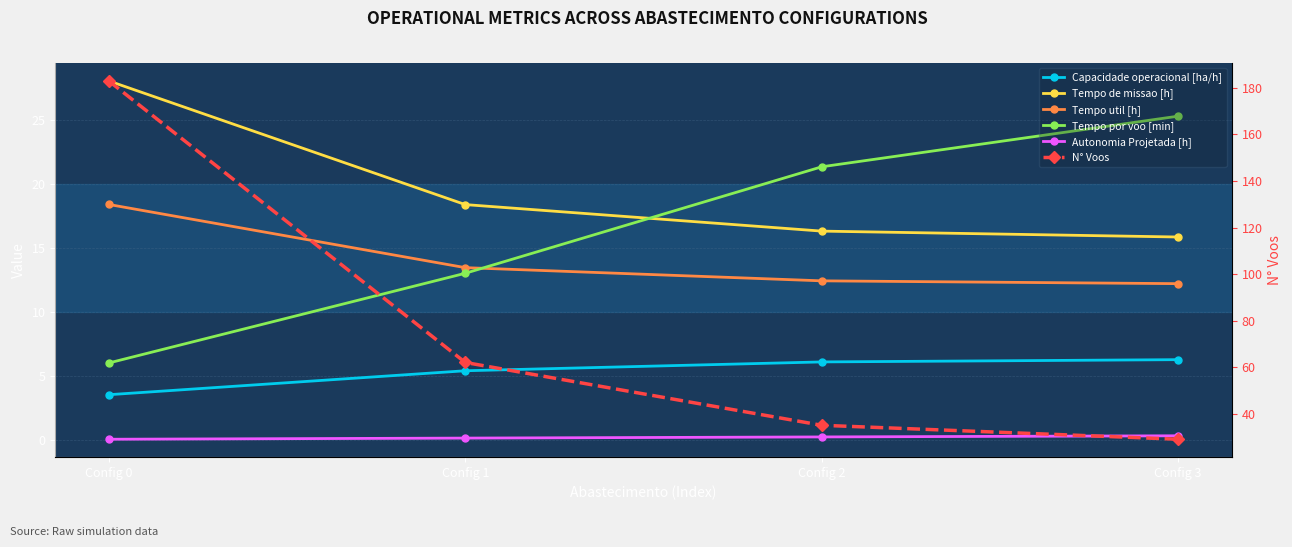

Which series has the largest range (max minus min)?

N° Voos